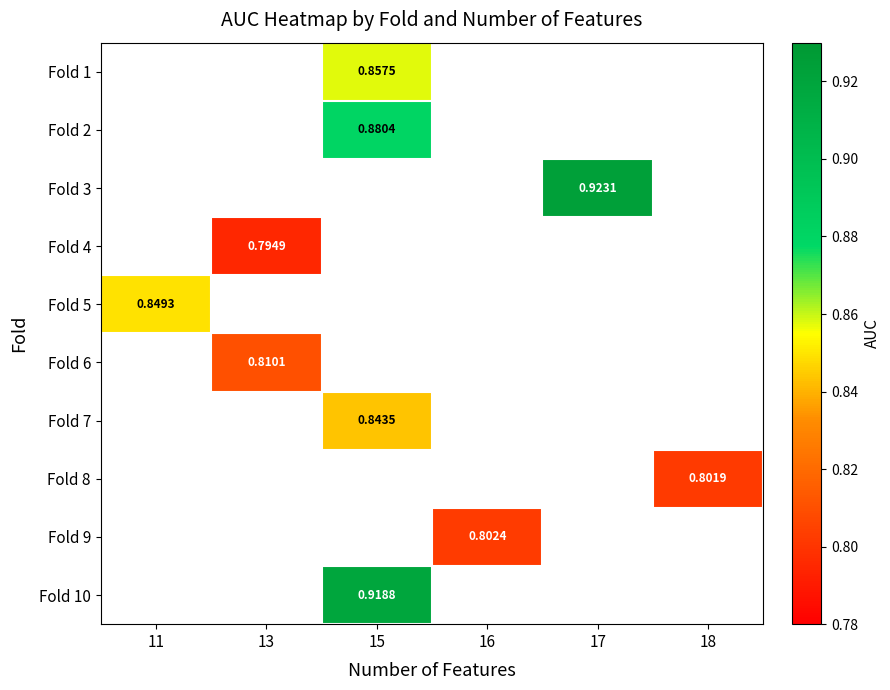

Between 15 and 17, which is larger?

17